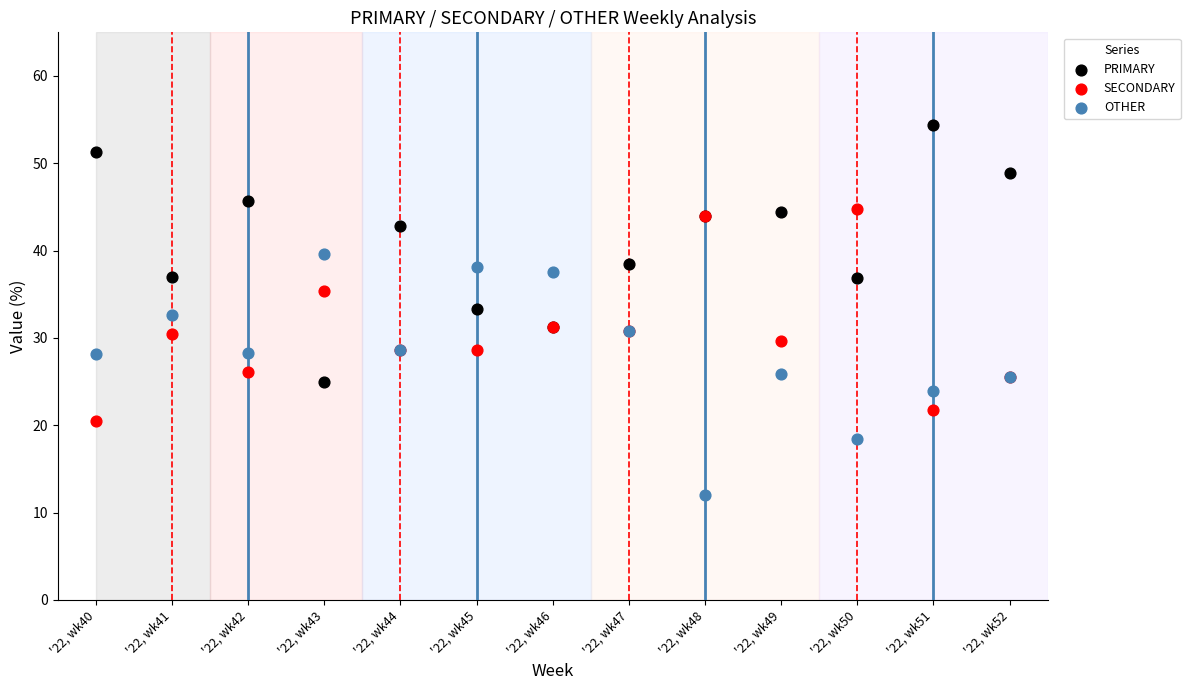

Which series contains the highest Y value?

PRIMARY